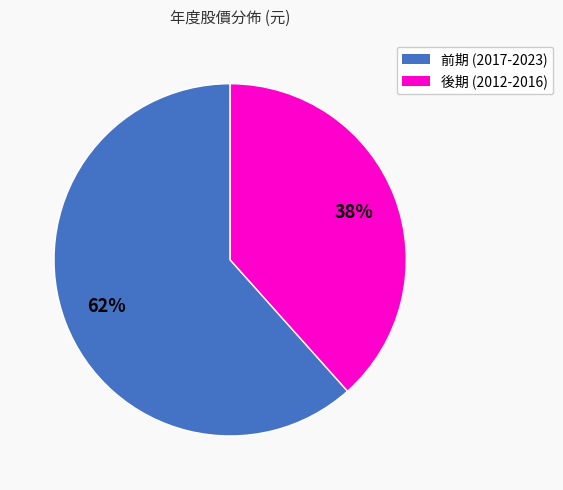

Is there a majority slice in this chart?

Yes